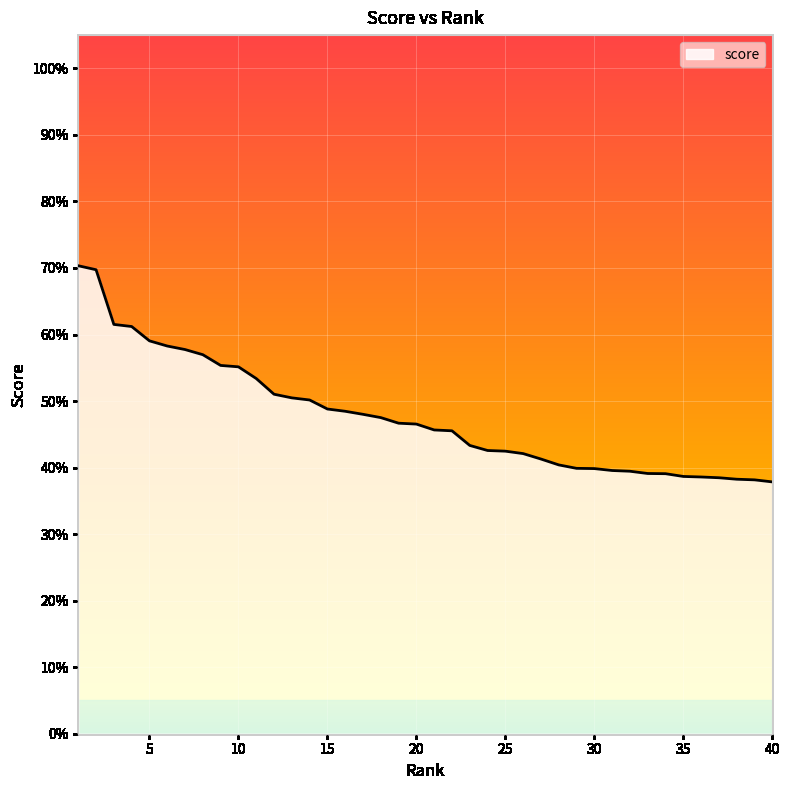

What is the sum of all values?

19.1